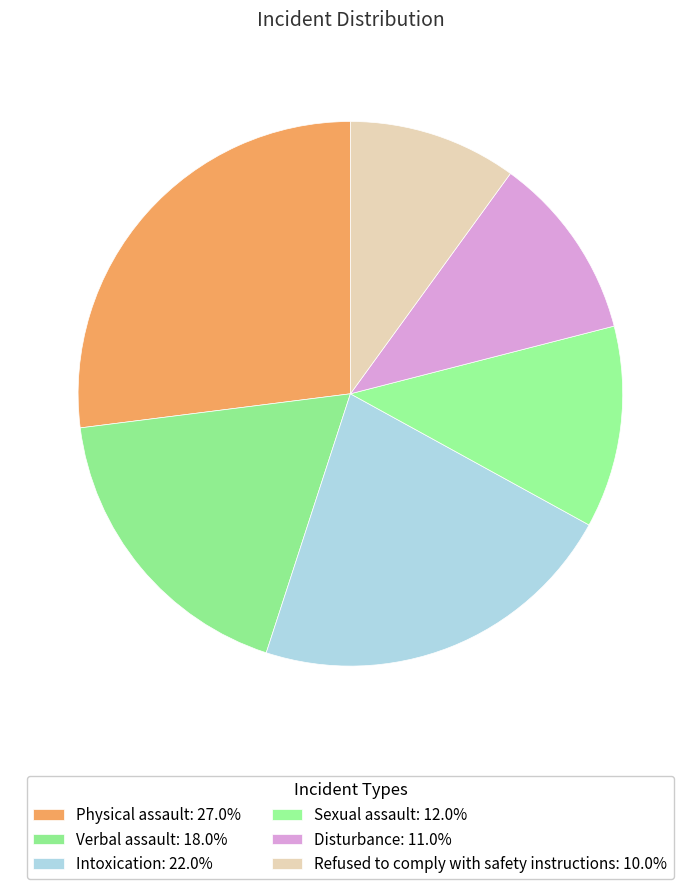

How many segments does this pie chart have?

6